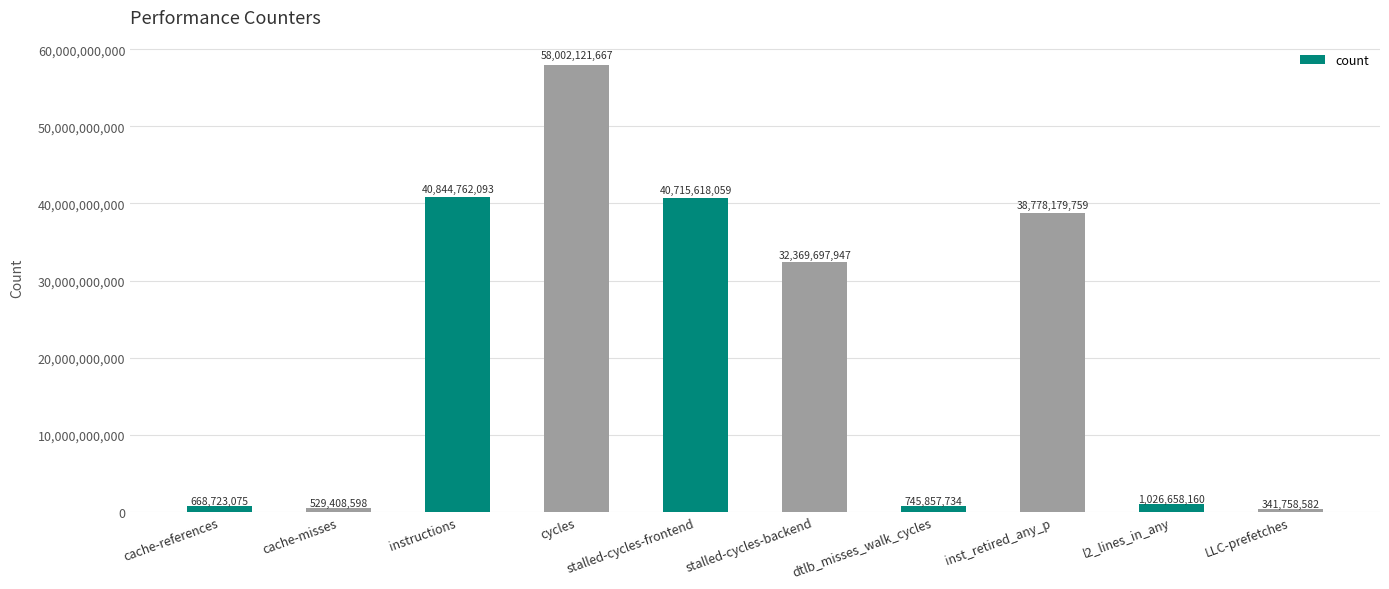

The chart shows a value of 341758582 at LLC-prefetches. True or false?

True